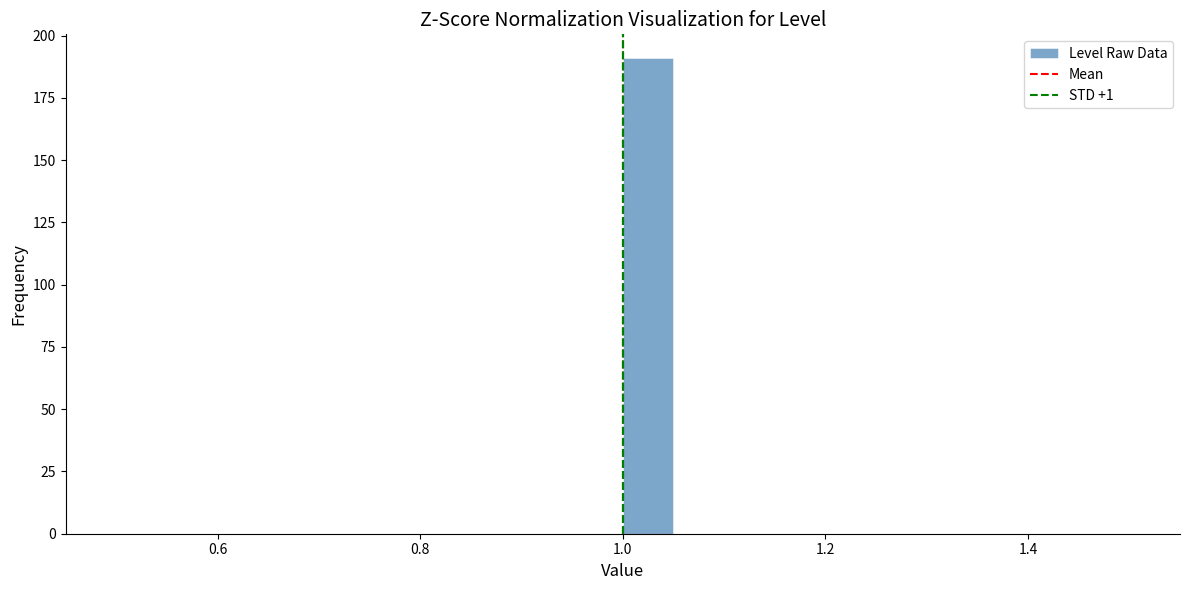

Read against the x-axis, roughly where is the centre of the tallest bar?

1.02